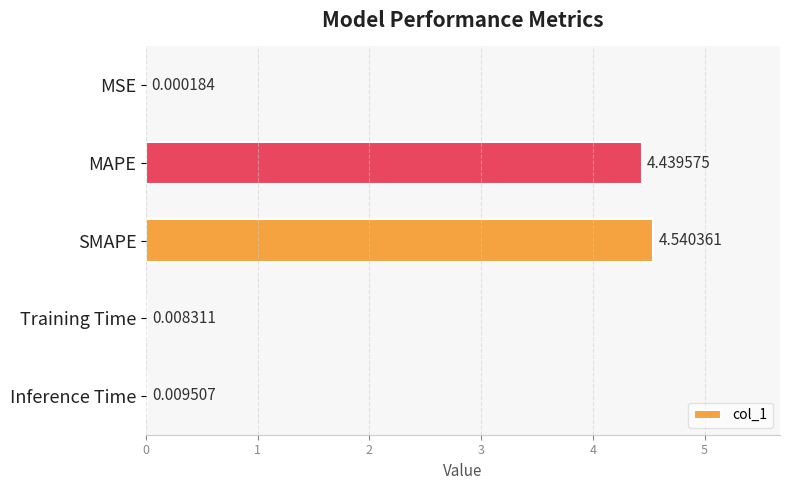

How many data points does each series have?

5